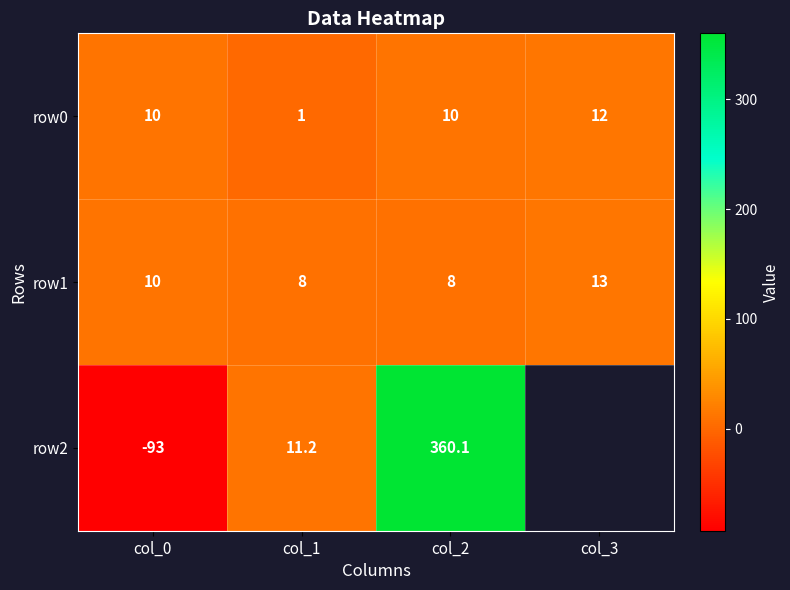

At col_1, list the series in order from largest to smallest.

row2, row1, row0